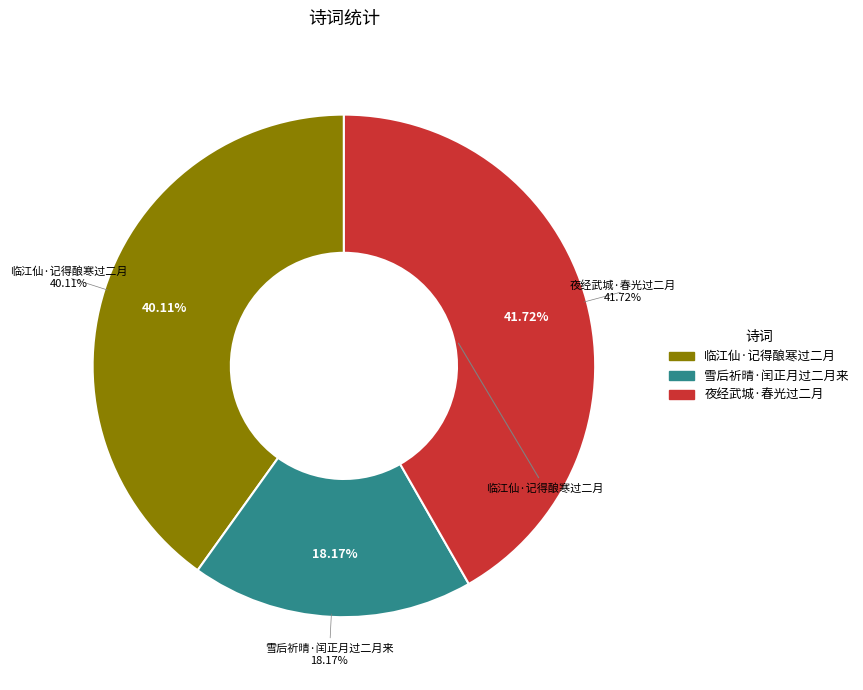

To the nearest percent, what is the difference between the largest and smallest slice percentages?

24%